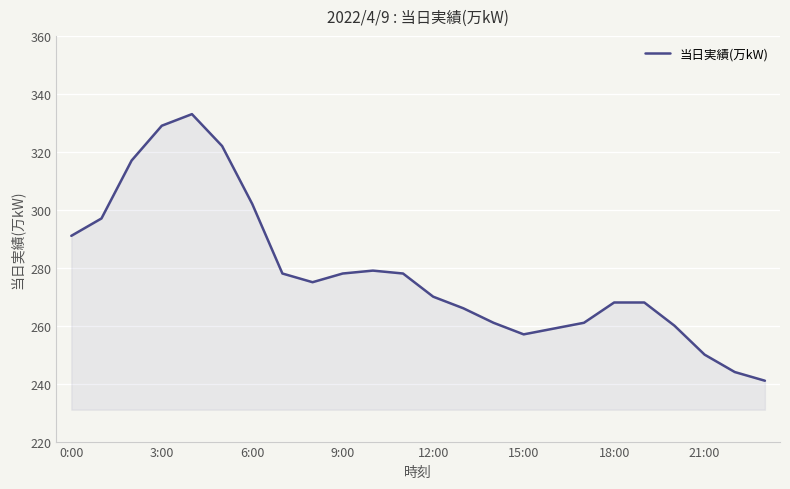

How many lines are shown in the chart?

1